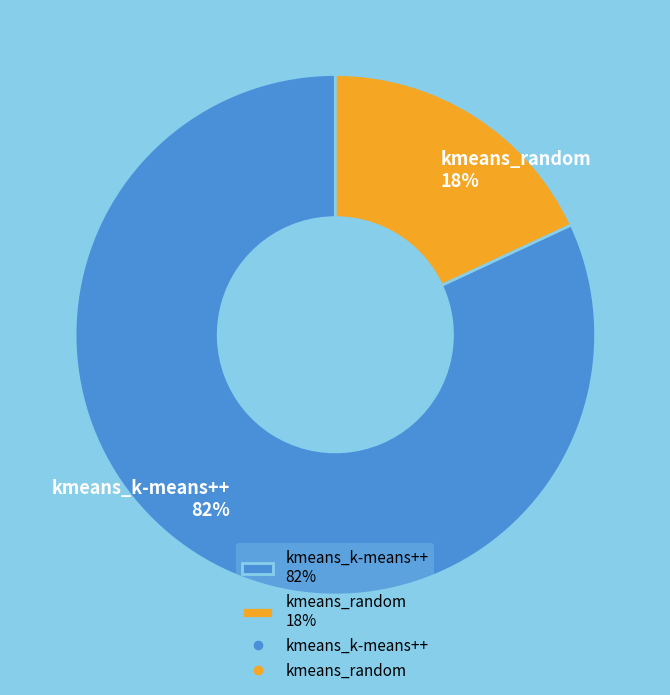

Is kmeans_random the majority of the pie?

No